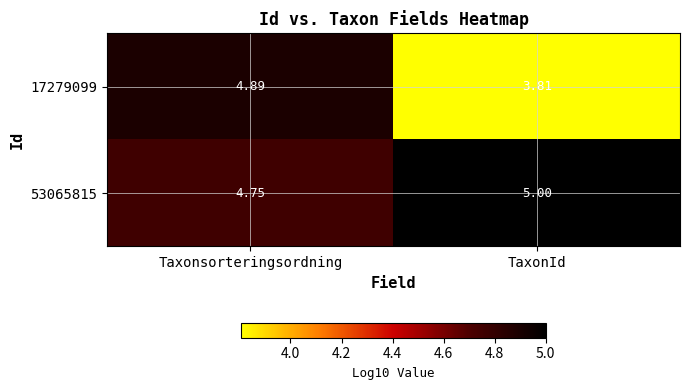

What is the minimum value shown in the chart?

3.8